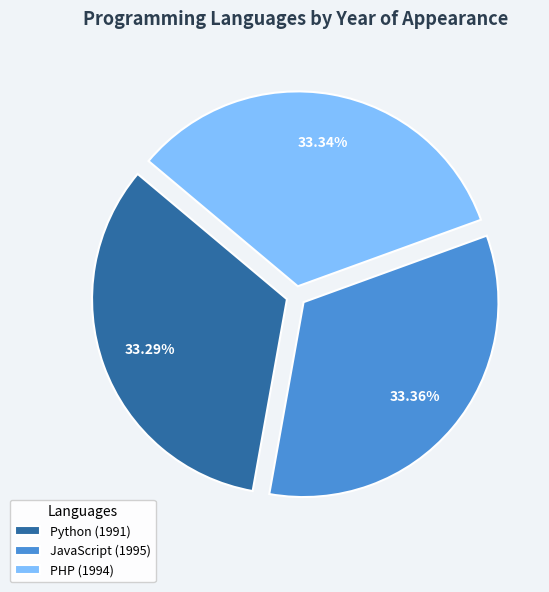

How many segments does this pie chart have?

3